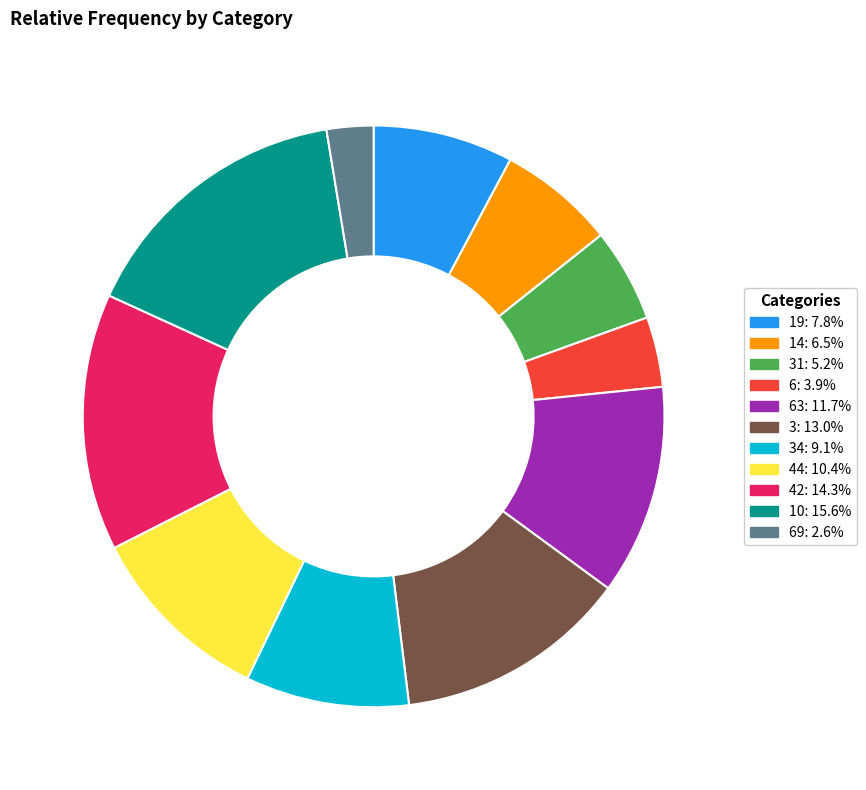

What is the ratio of the value at 14: 6.5% to the value at 10: 15.6%?

0.4